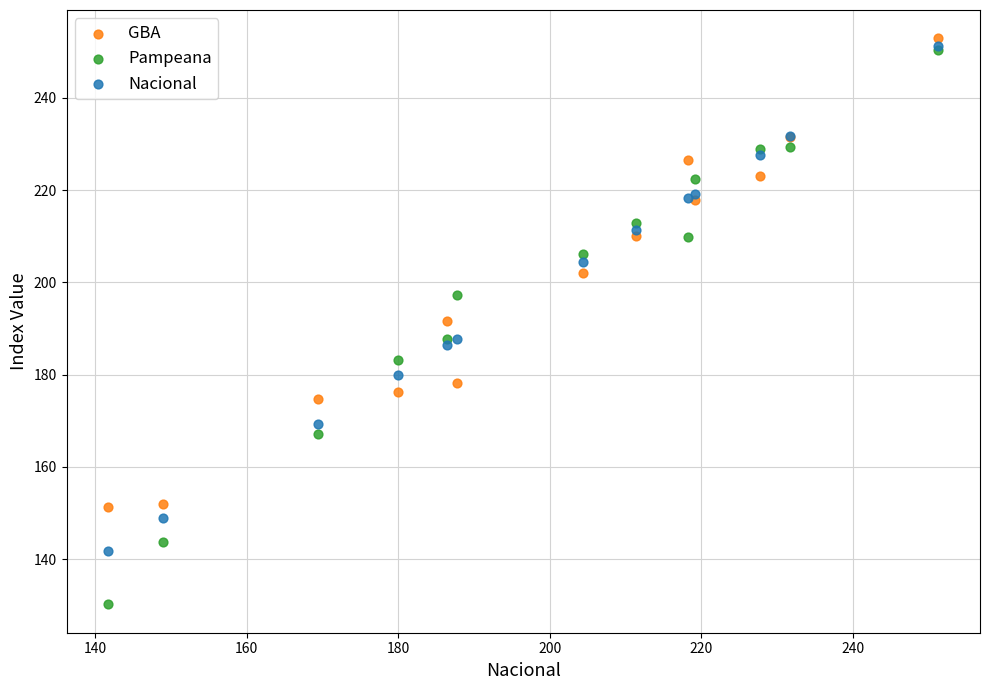

Which series contains the highest Y value?

GBA